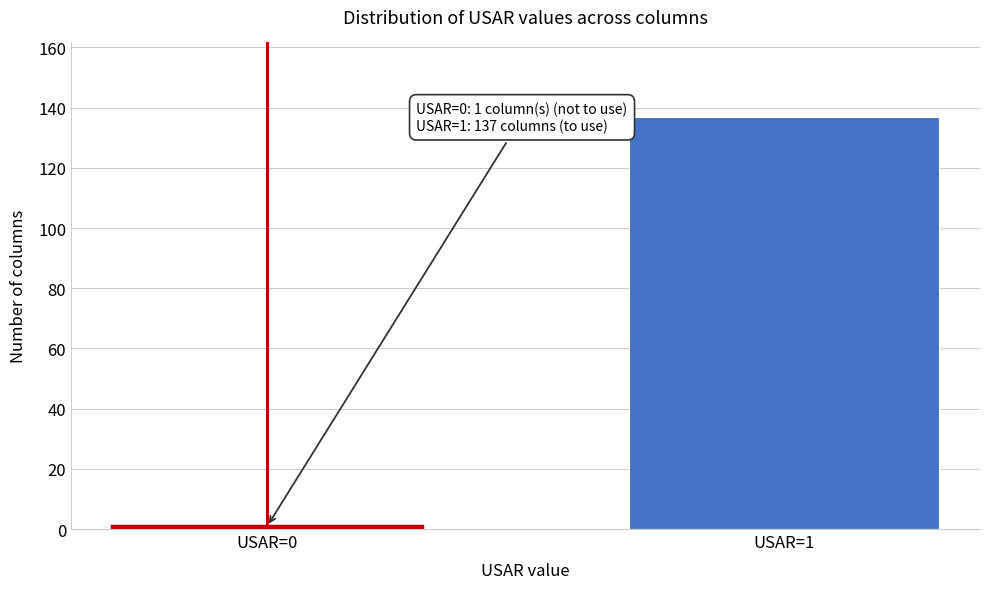

Reading left to right, what are all the values shown in this chart?

1	137